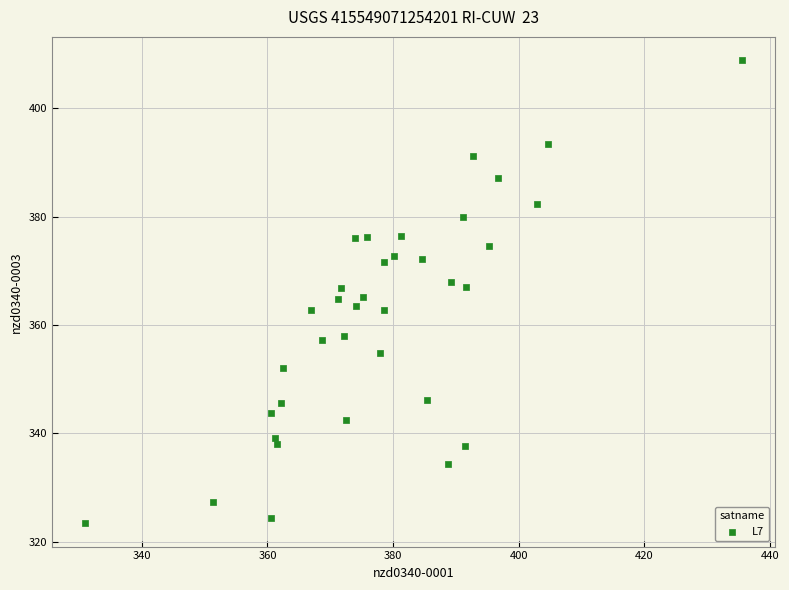

What is the range of X values (max minus min)?

104.6